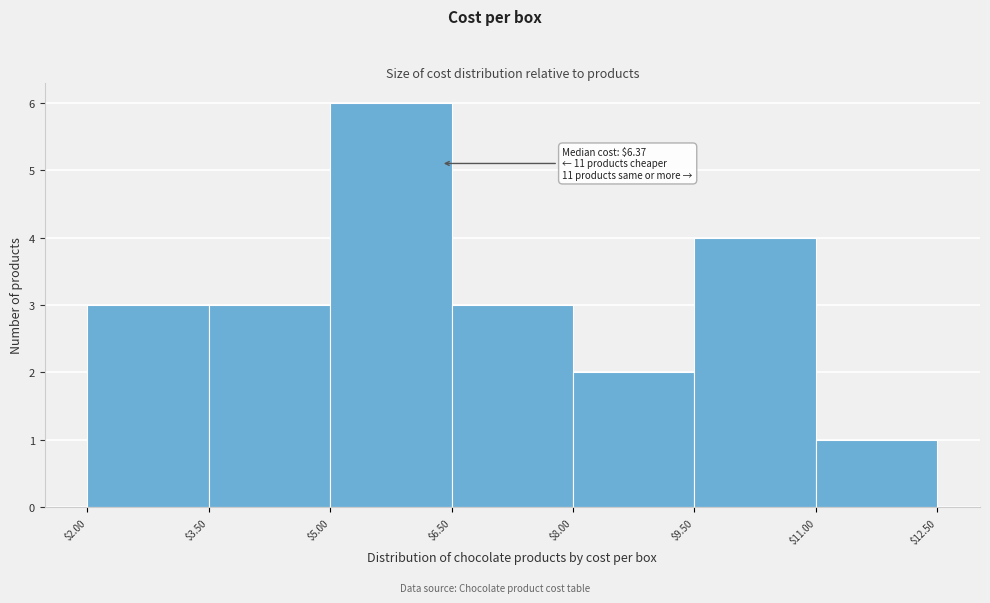

Over which range of the x-axis is the bar tallest?

$5.00 to $6.50